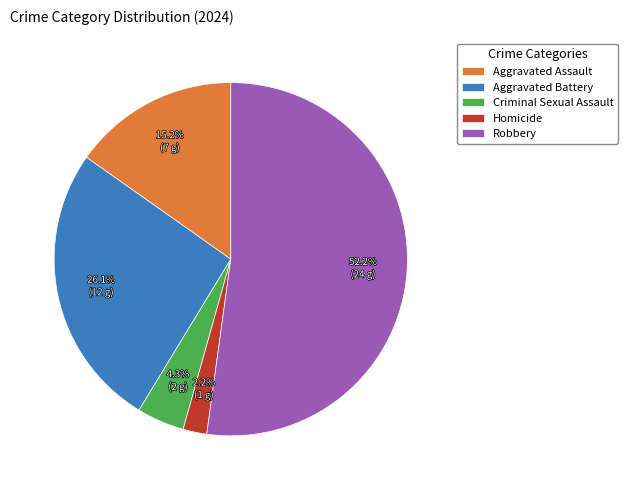

True or false: Aggravated Battery accounts for 26% of the total.

True